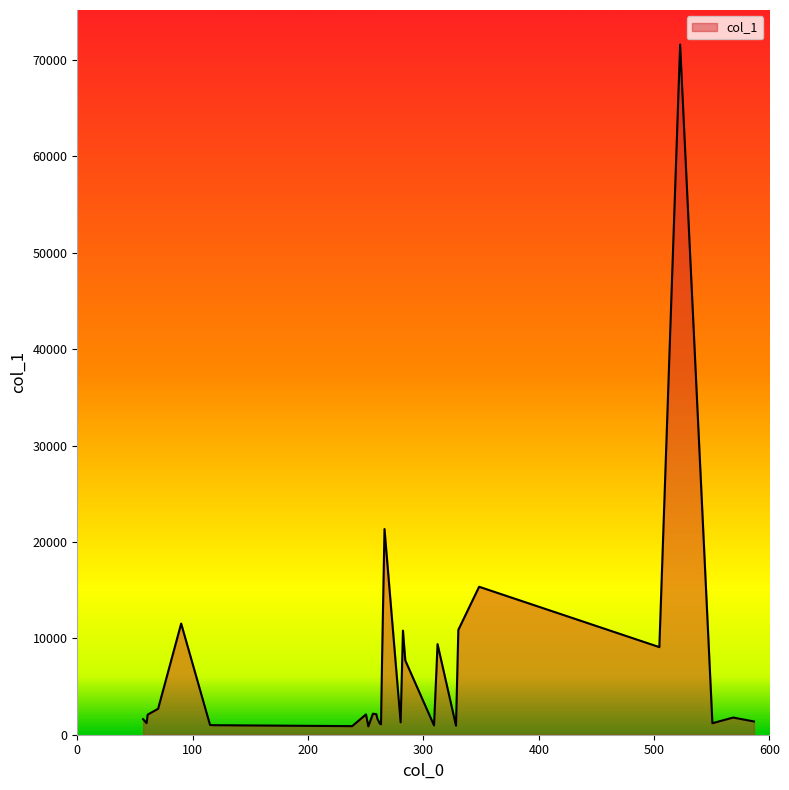

What is the difference between the second highest and minimum values?

20473.4